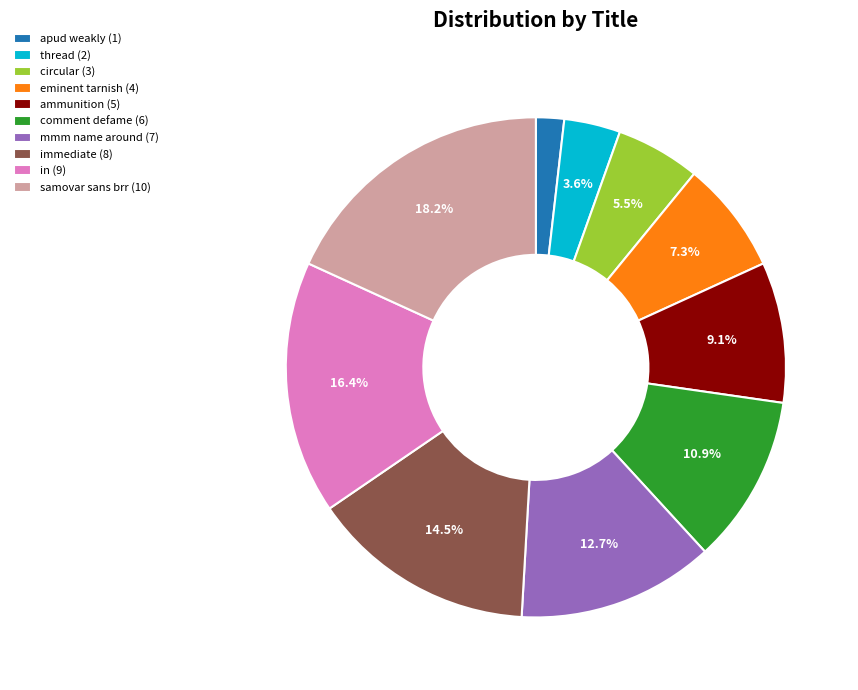

Does circular represent more than half of the total?

No